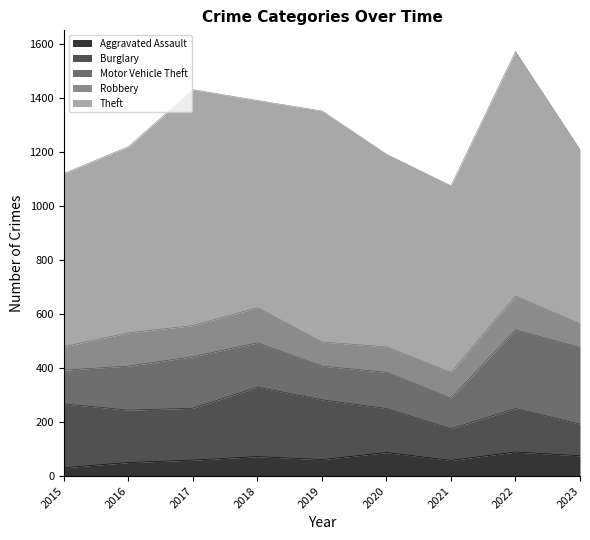

At which label is Aggravated Assault closest to 60?

2017